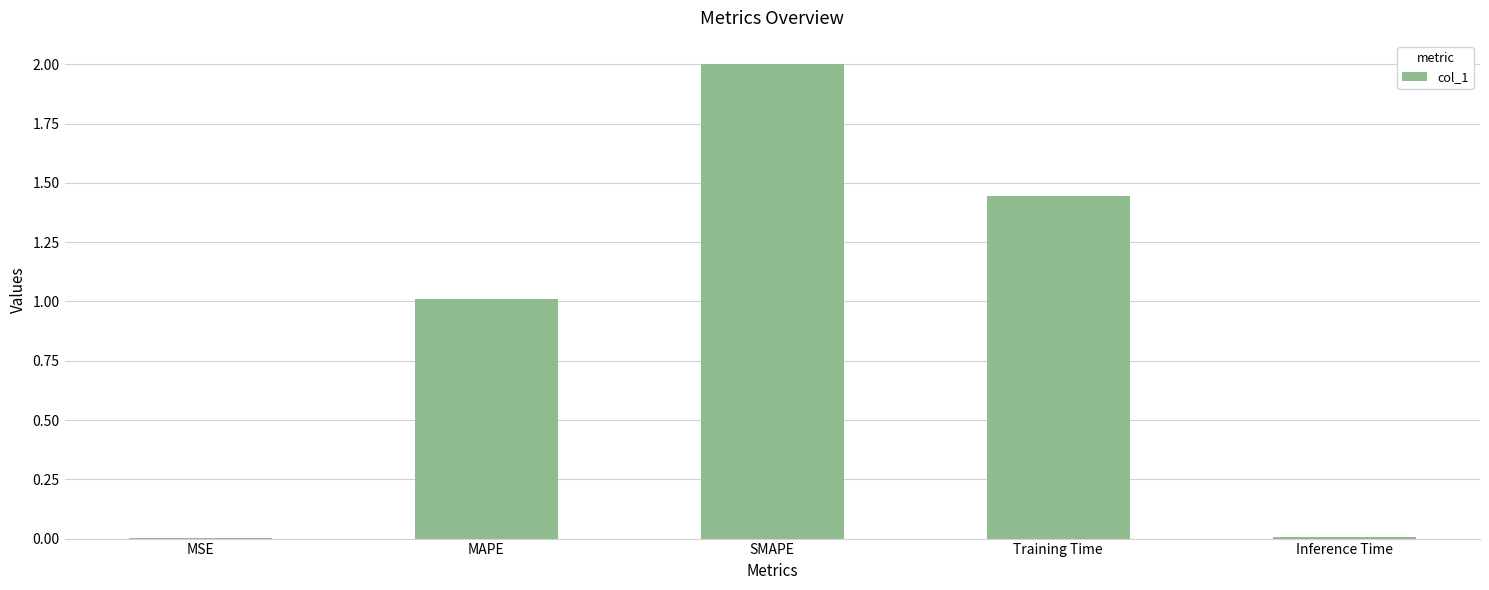

True or false: the data shows 2.0 at SMAPE.

True